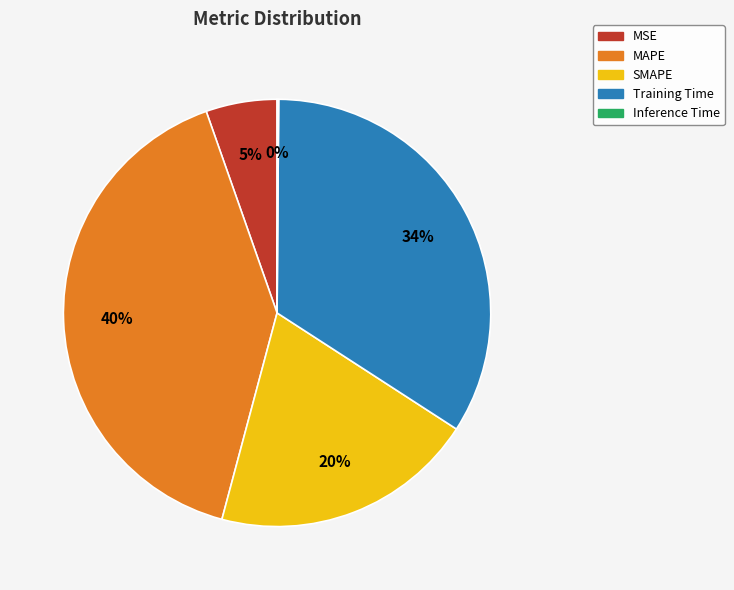

Which category has the biggest portion of the pie?

MAPE